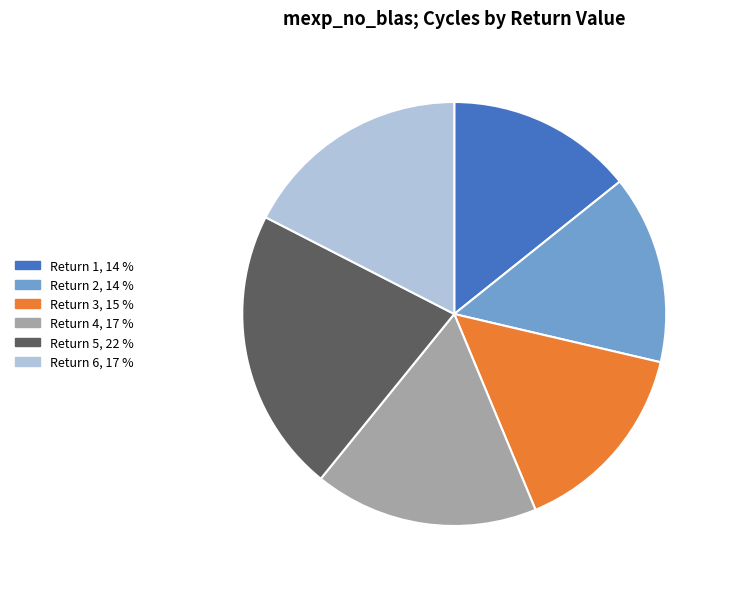

True or false: Return 4, 17 % accounts for 7% of the total.

False